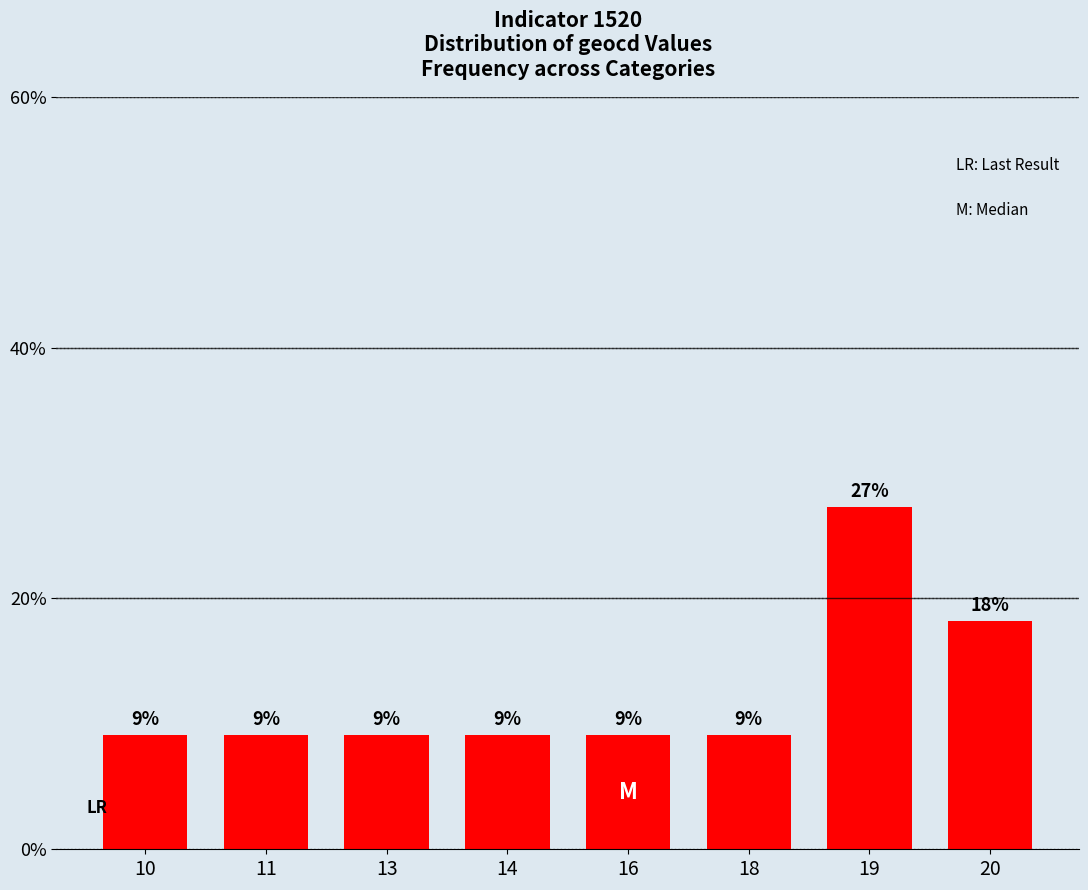

True or false: the data shows 5.3 at 20.

False